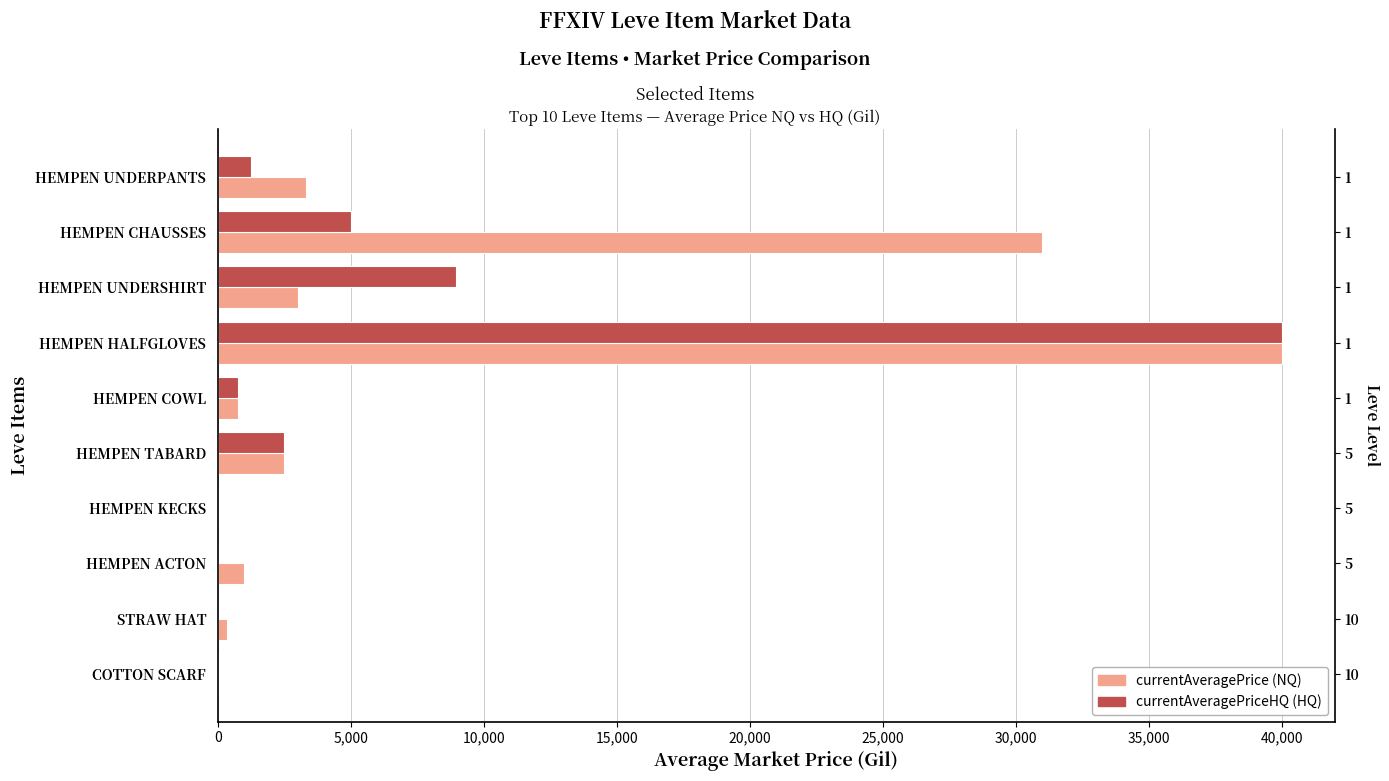

How many series are shown in this chart?

2